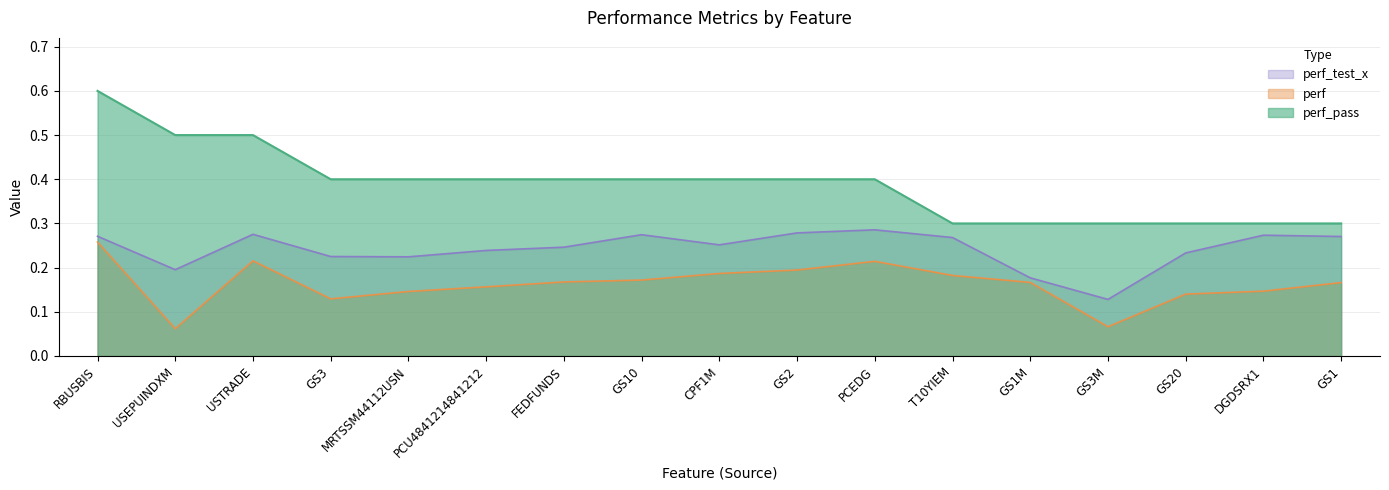

Is it true that perf equals 0.2 at GS2?

True